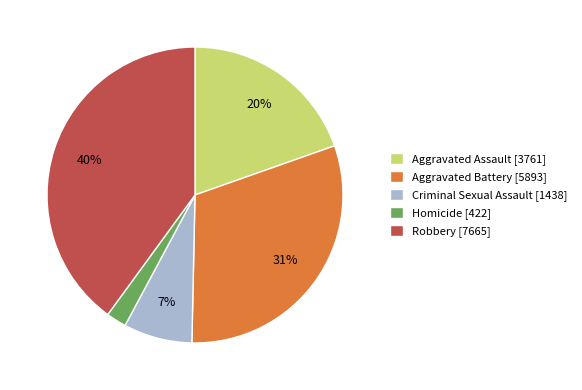

To the nearest percent, what is the average slice percentage?

20%